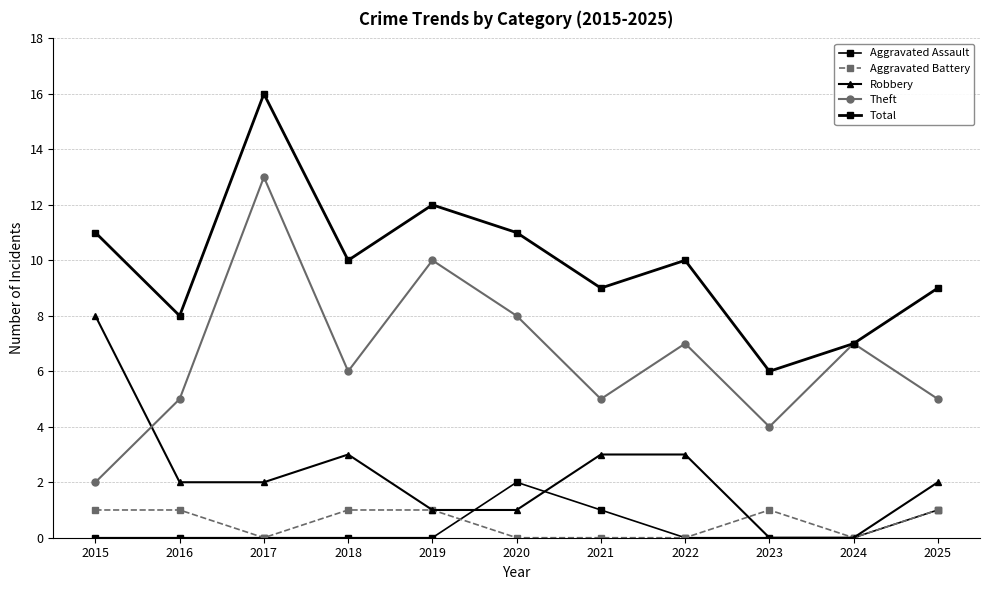

The value of Aggravated Battery at 2017 is 0. True or false?

True